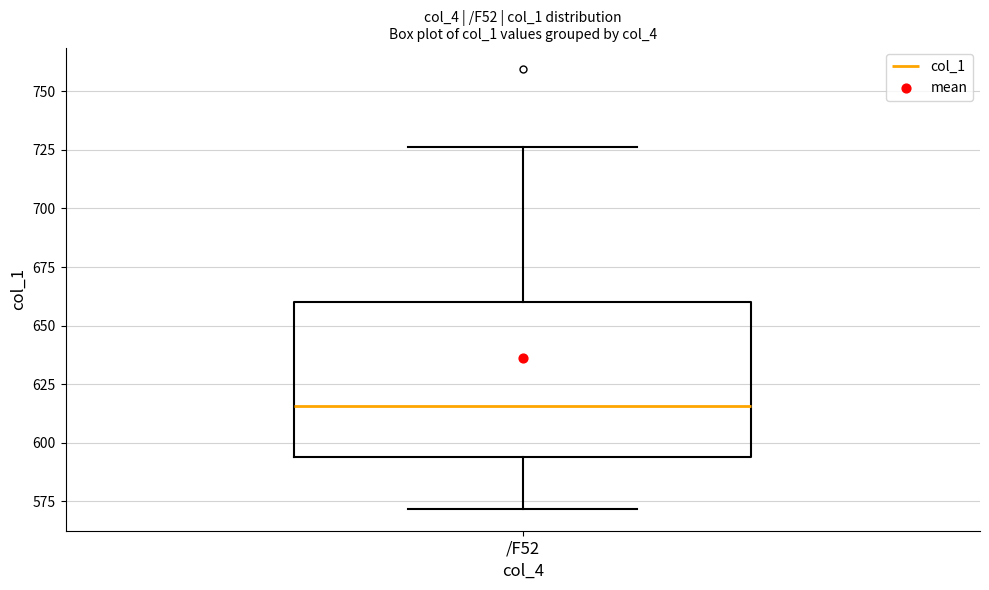

Where does the median line of the box for /F52 sit on the y-axis? The values are not printed on the chart, so give them approximately, as read against the axis.

615